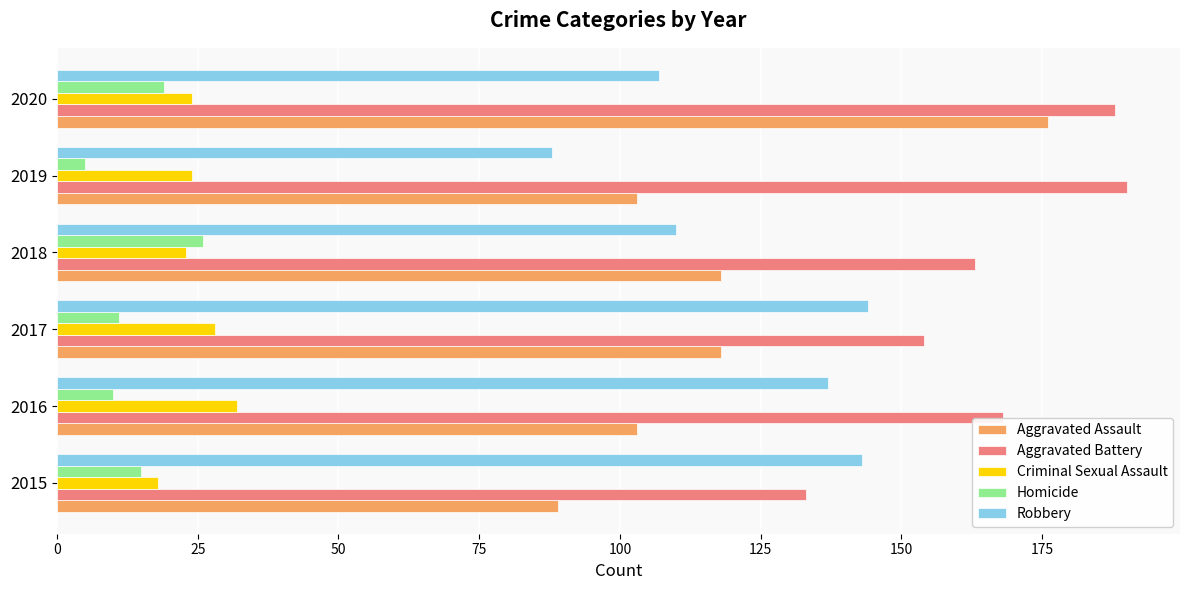

Is it true that Homicide equals 26 at 2018?

True